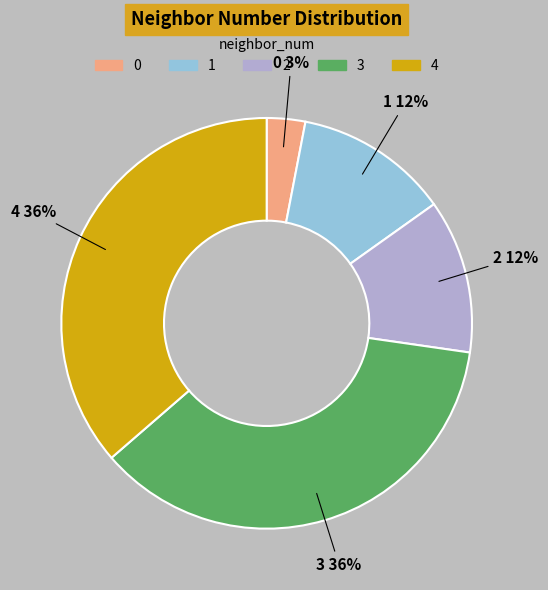

Which has a higher value, 1 or 3?

3